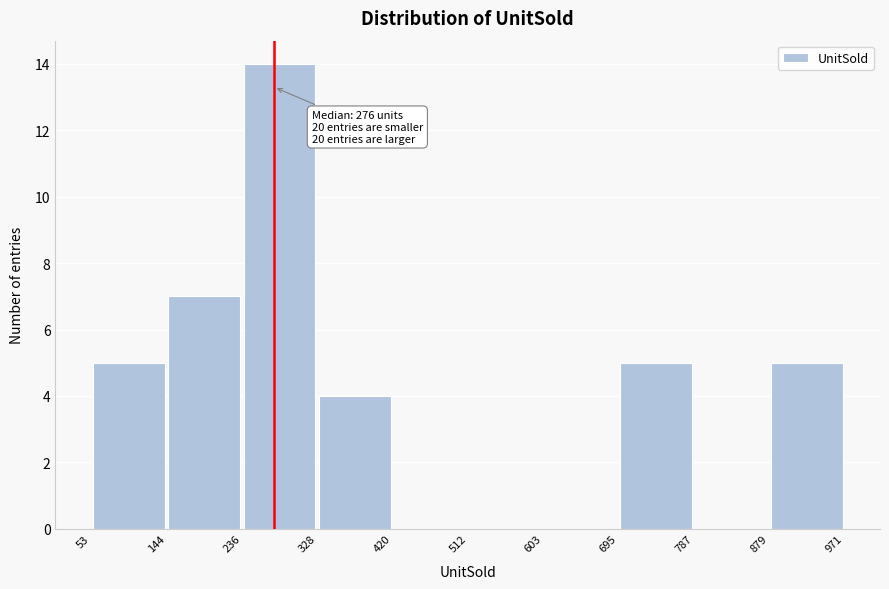

Which range on the x-axis has the tallest bar?

236 to 328